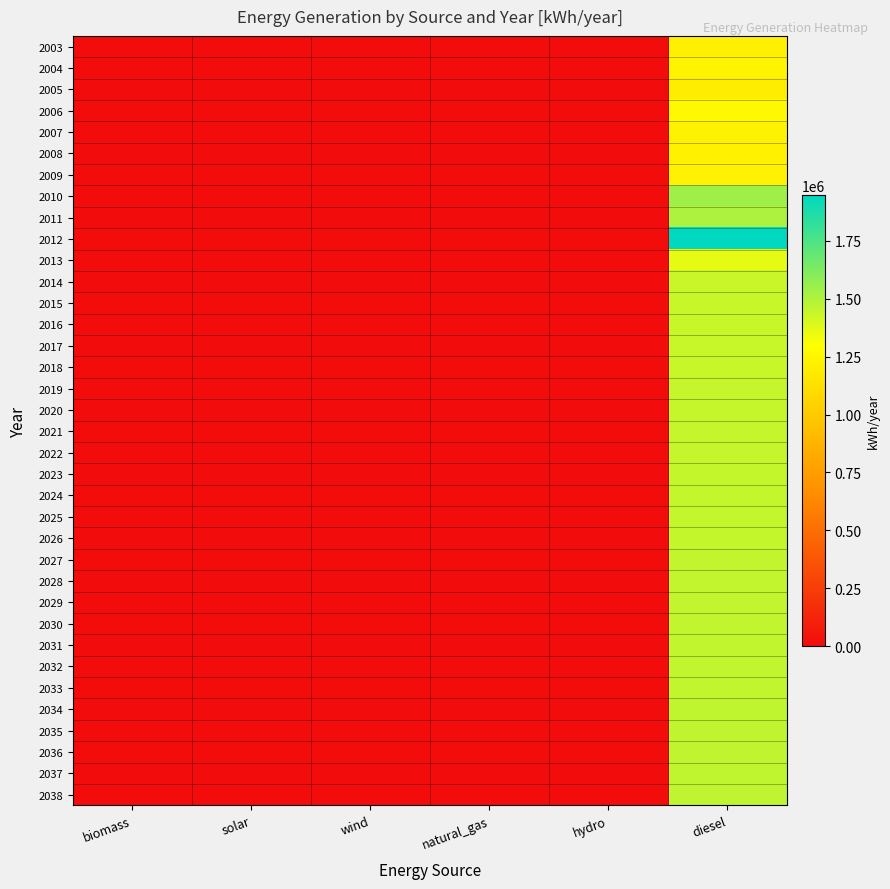

Rank the series by their maximum value, from highest to lowest.

2012, 2010, 2011, 2038, 2037, 2036, 2035, 2034, 2033, 2032, 2031, 2030, 2029, 2028, 2027, 2026, 2025, 2023, 2024, 2022, 2021, 2020, 2019, 2018, 2017, 2016, 2015, 2014, 2013, 2006, 2004, 2007, 2009, 2008, 2003, 2005